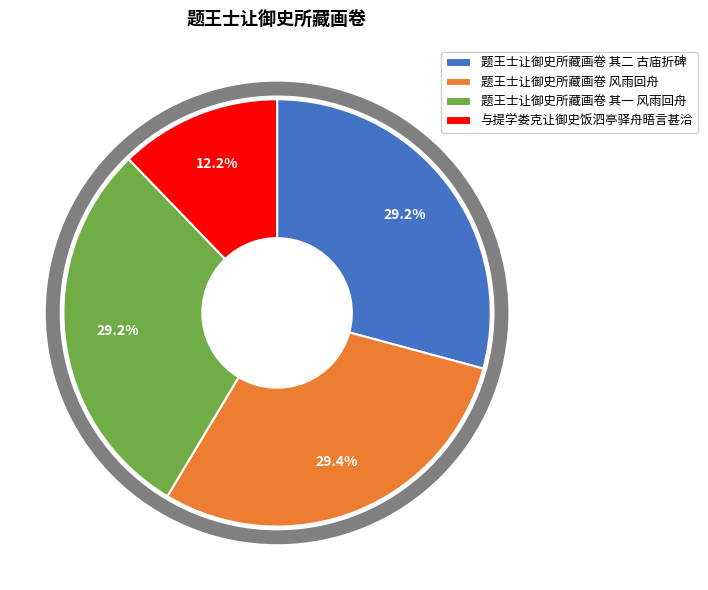

What is the ratio of the value at 与提学娄克让御史饭泗亭驿舟晤言甚洽 to the value at 题王士让御史所藏画卷 其二 古庙折碑?

0.4